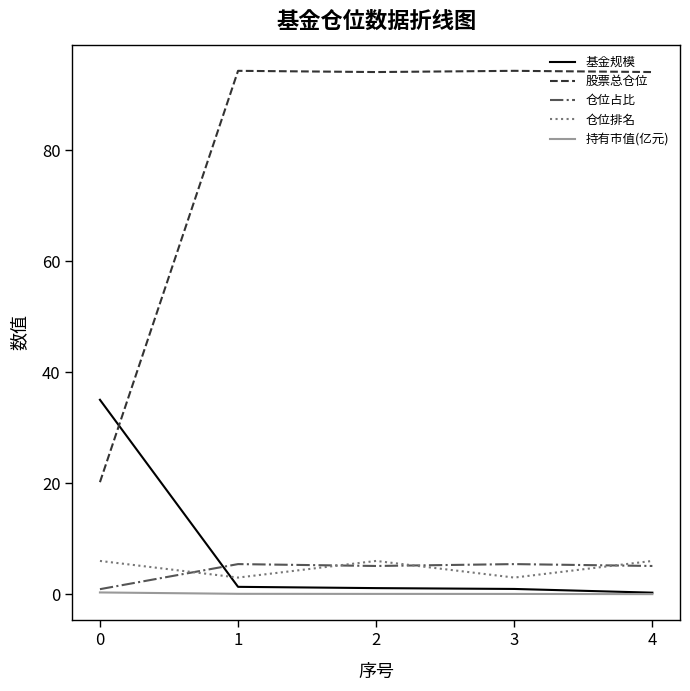

True or false: 仓位排名 and 股票总仓位 intersect in this chart.

False